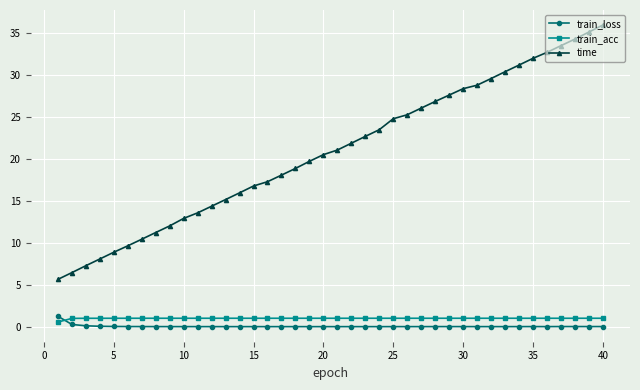

What is the maximum value for time?

35.9